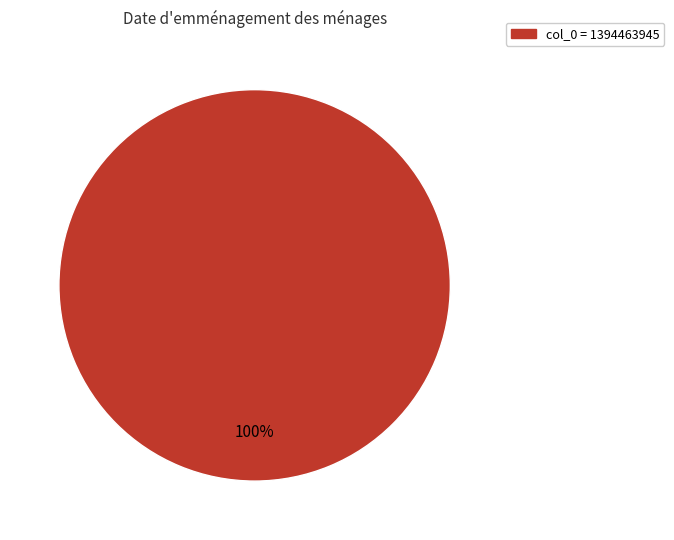

Count the number of slices in the pie.

1